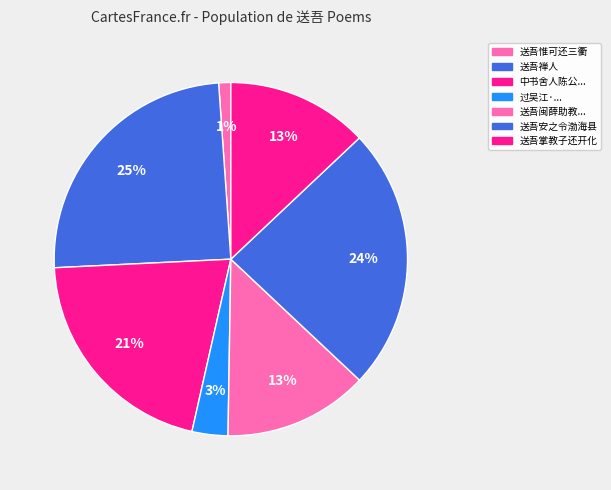

Is there a majority slice in this chart?

No